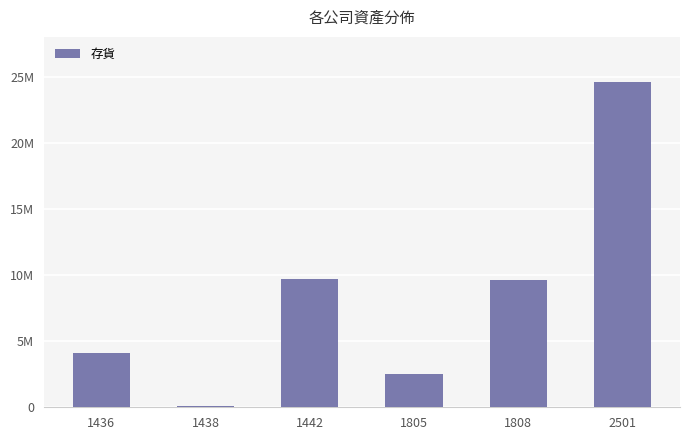

Reading right to left, transcribe all the data shown in this chart.

2501=24615679	1808=9647355	1805=2549936	1442=9677272	1438=99034	1436=4089707